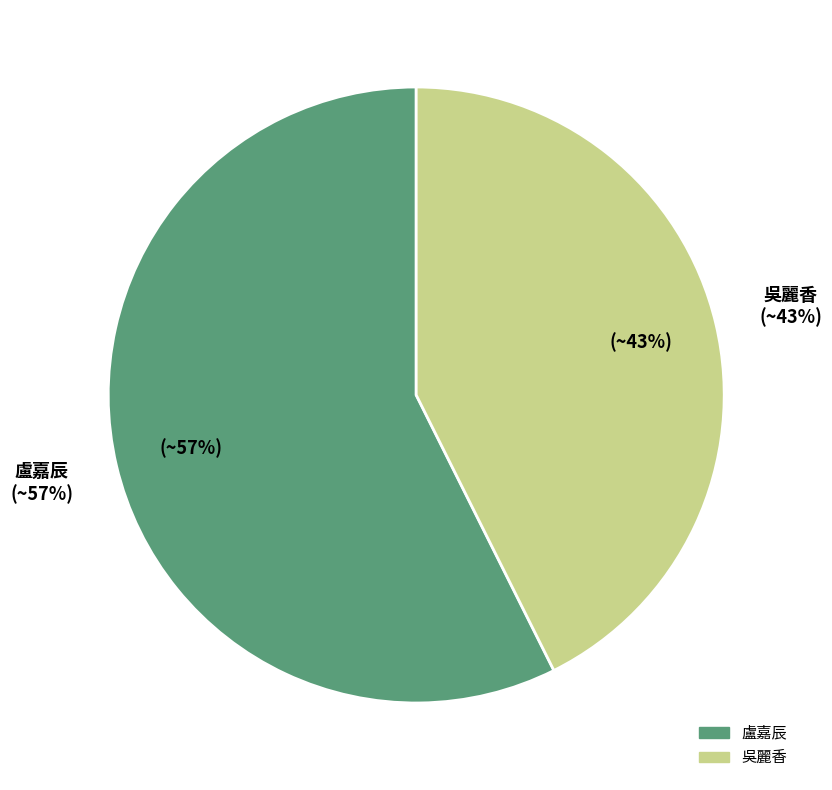

What percentage do 吳麗香 and 盧嘉辰 together represent?

100.0%